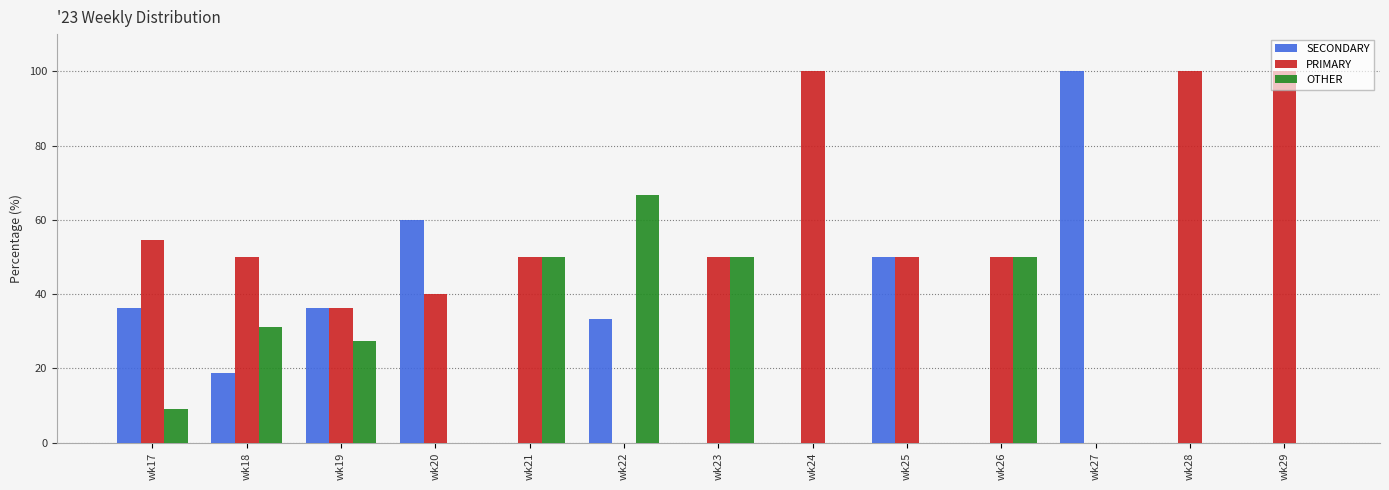

Which category has the highest value in the OTHER series?

wk22